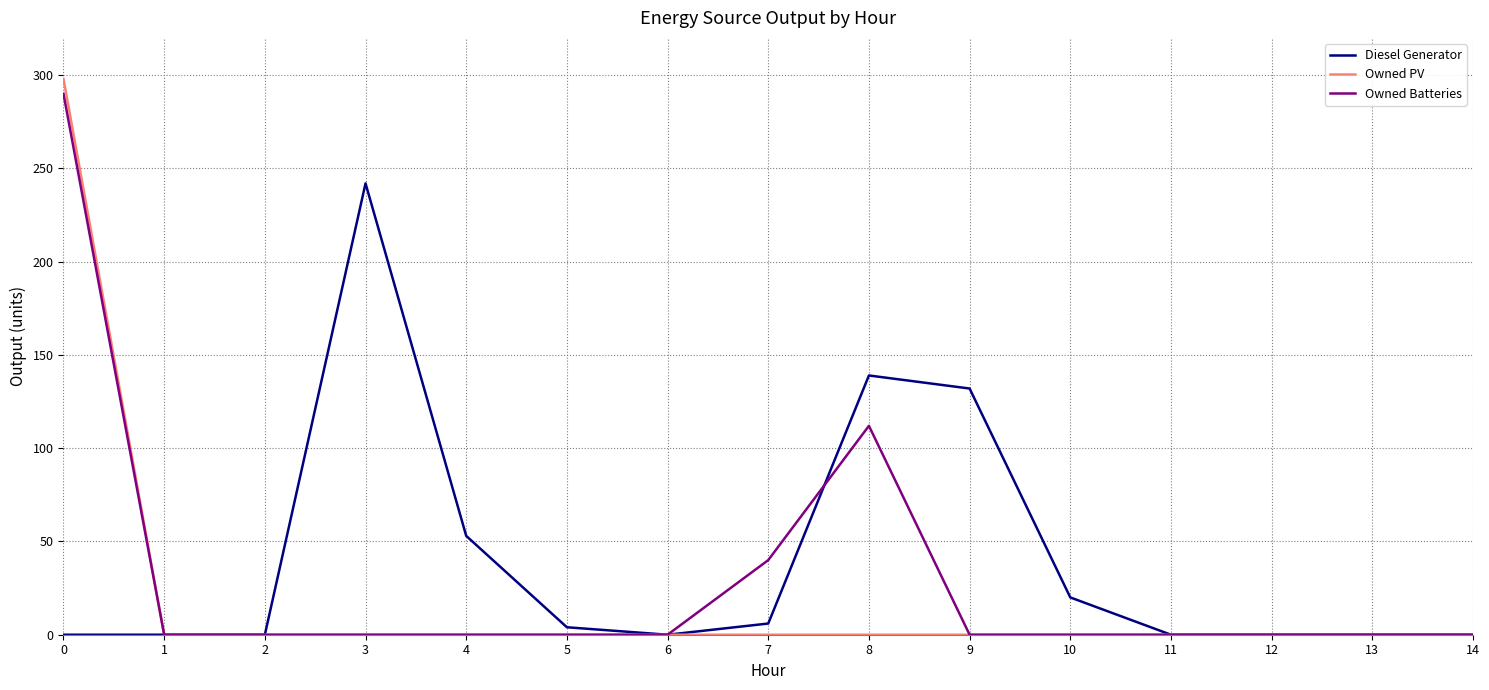

What is the sum of all Owned PV values?

298